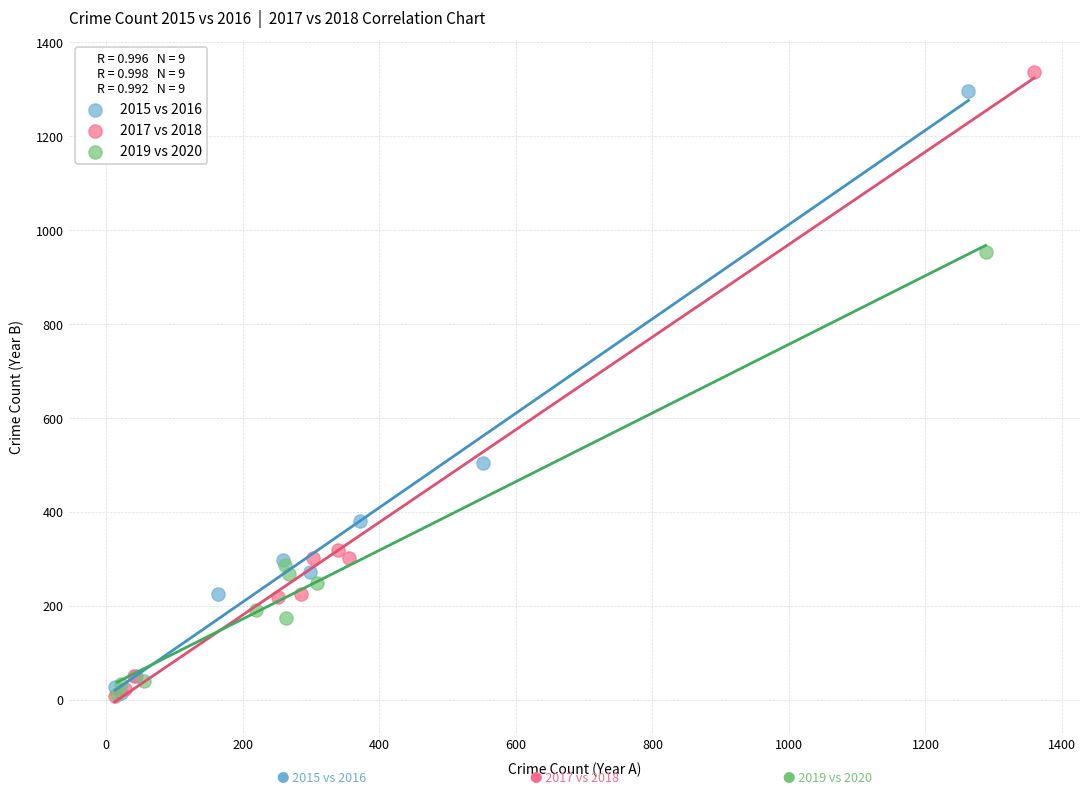

Which series reaches the maximum Y coordinate?

2017 vs 2018